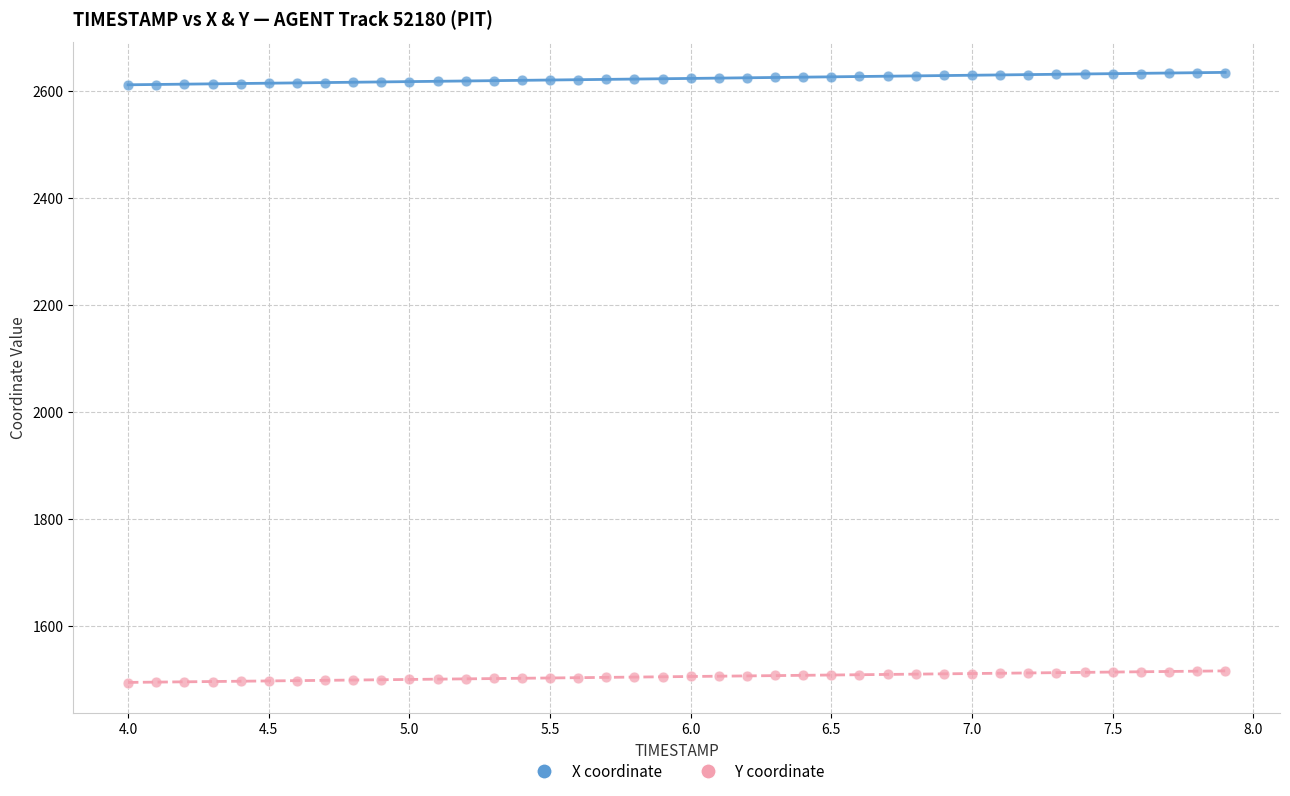

Which series has the widest spread of Y values?

X coordinate